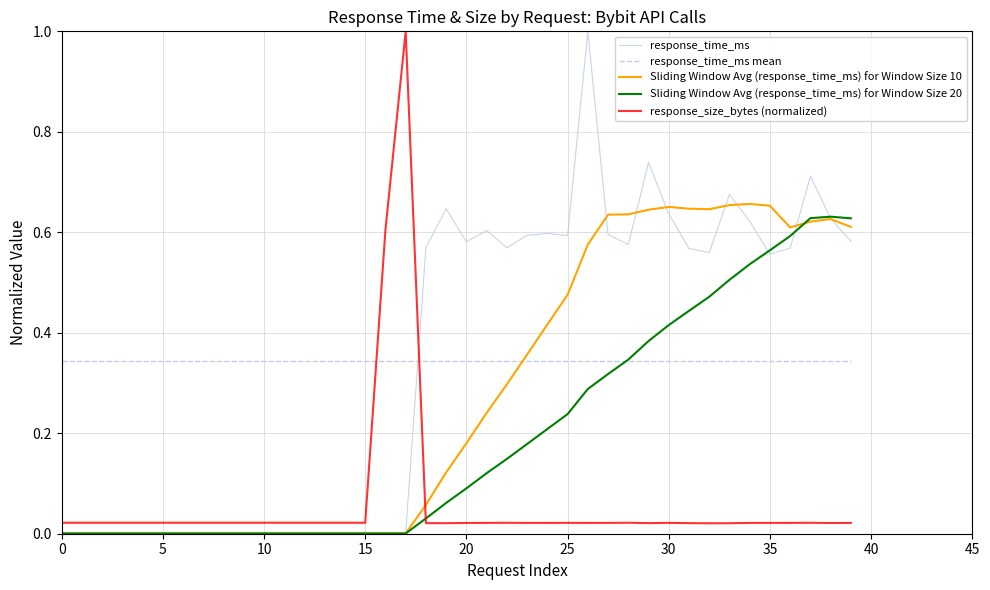

How many intersections are there between response_time_ms mean and Sliding Window Avg (response_time_ms) for Window Size 10?

1